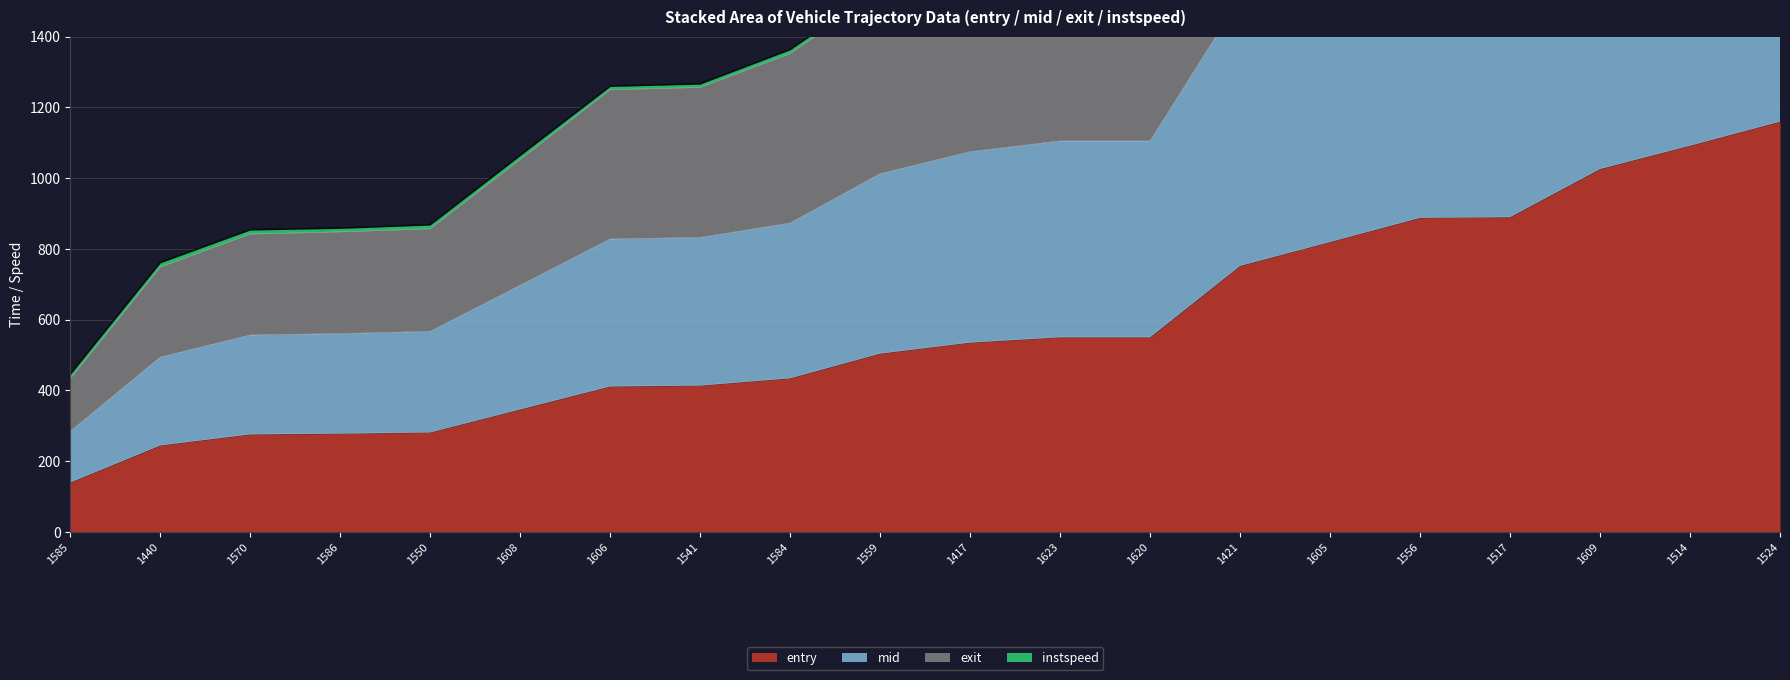

True or false: mid and exit intersect in this chart.

False